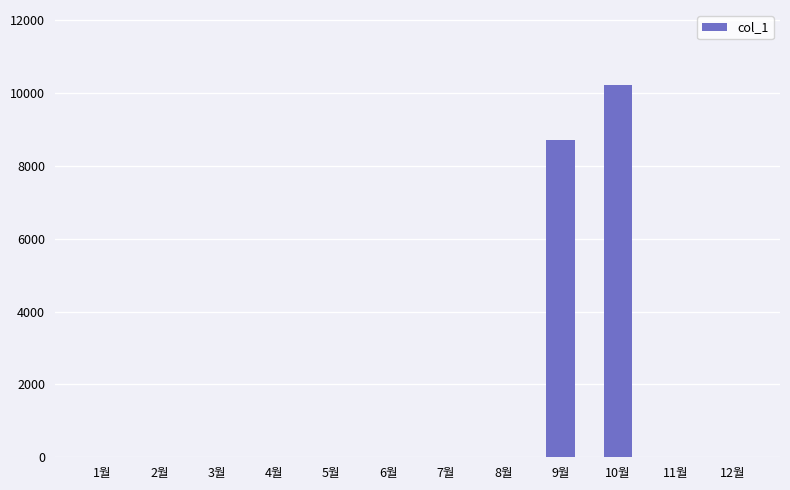

Reading right to left, what are all the values shown in this chart?

0	0	10240	8720	0	0	0	0	0	0	0	0